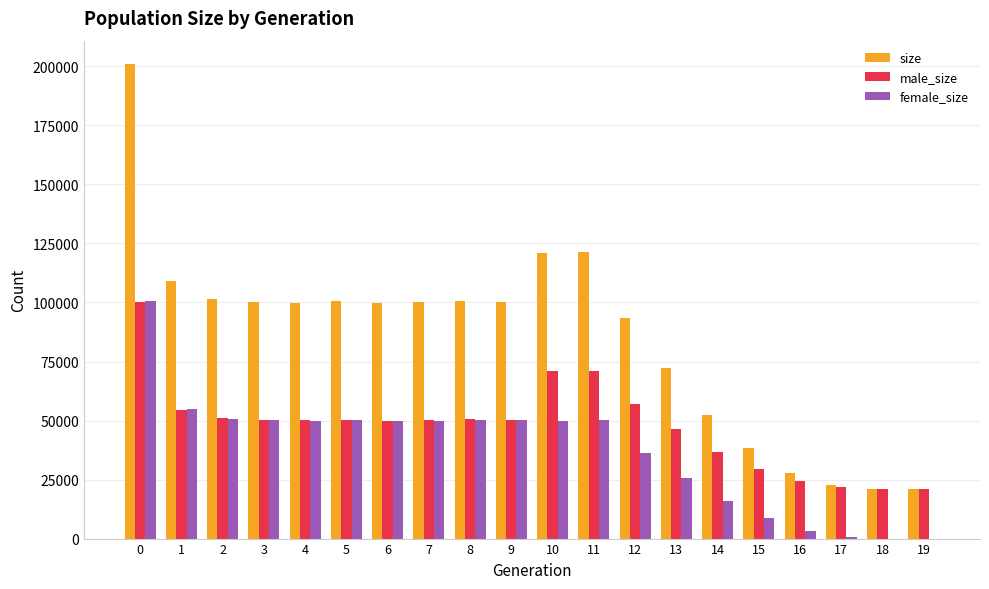

What are all the series names shown in the legend?

size, male_size, female_size